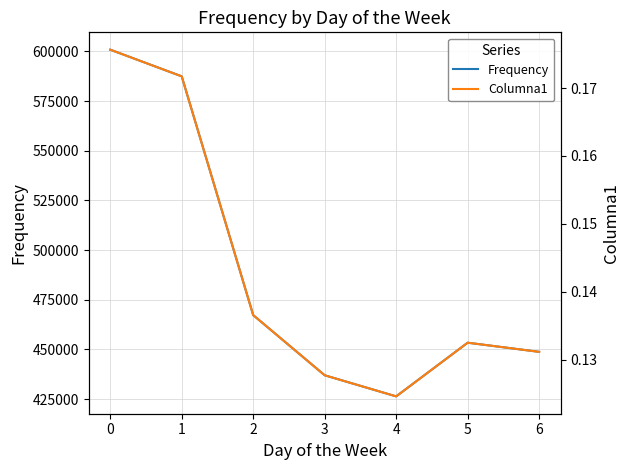

Is the value of Columna1 at 3 greater than the value of Frequency at 1?

No